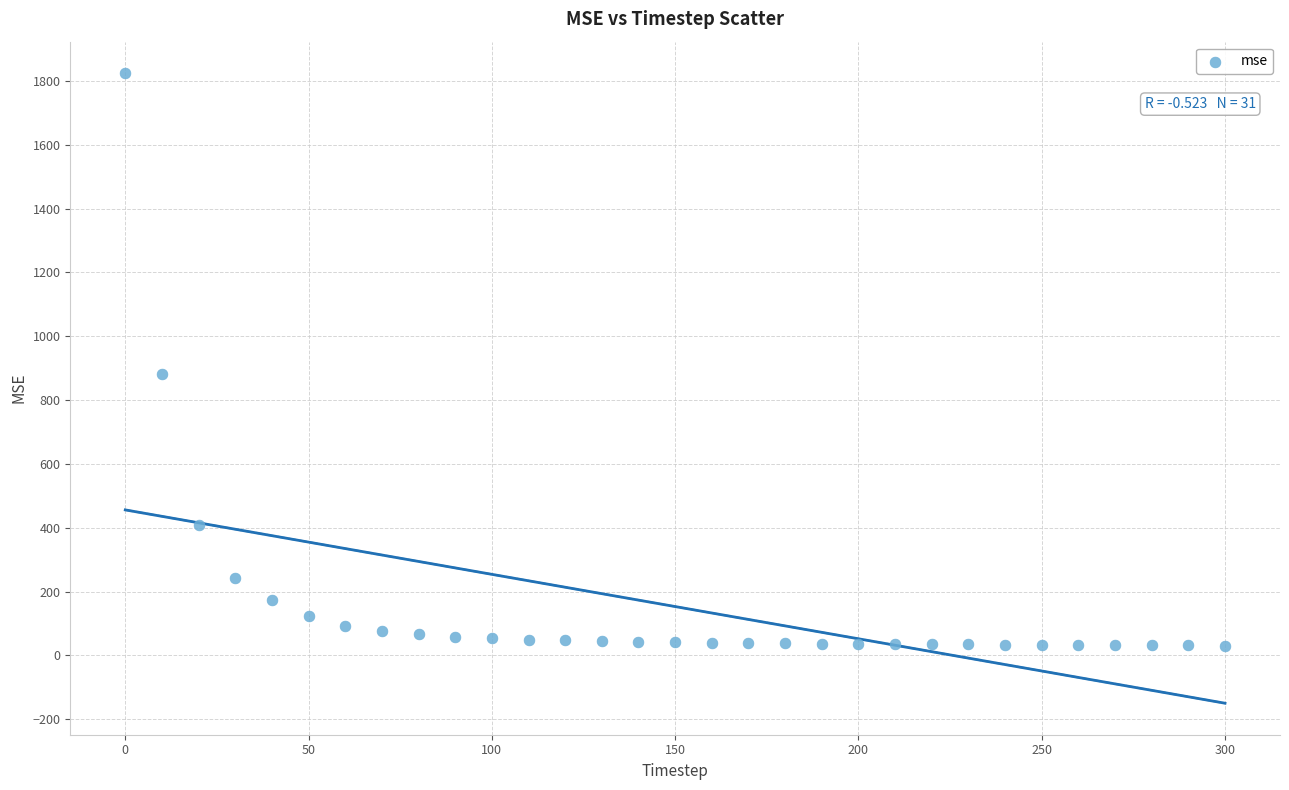

What Y value in the scatter plot is closest to 927?

881.3